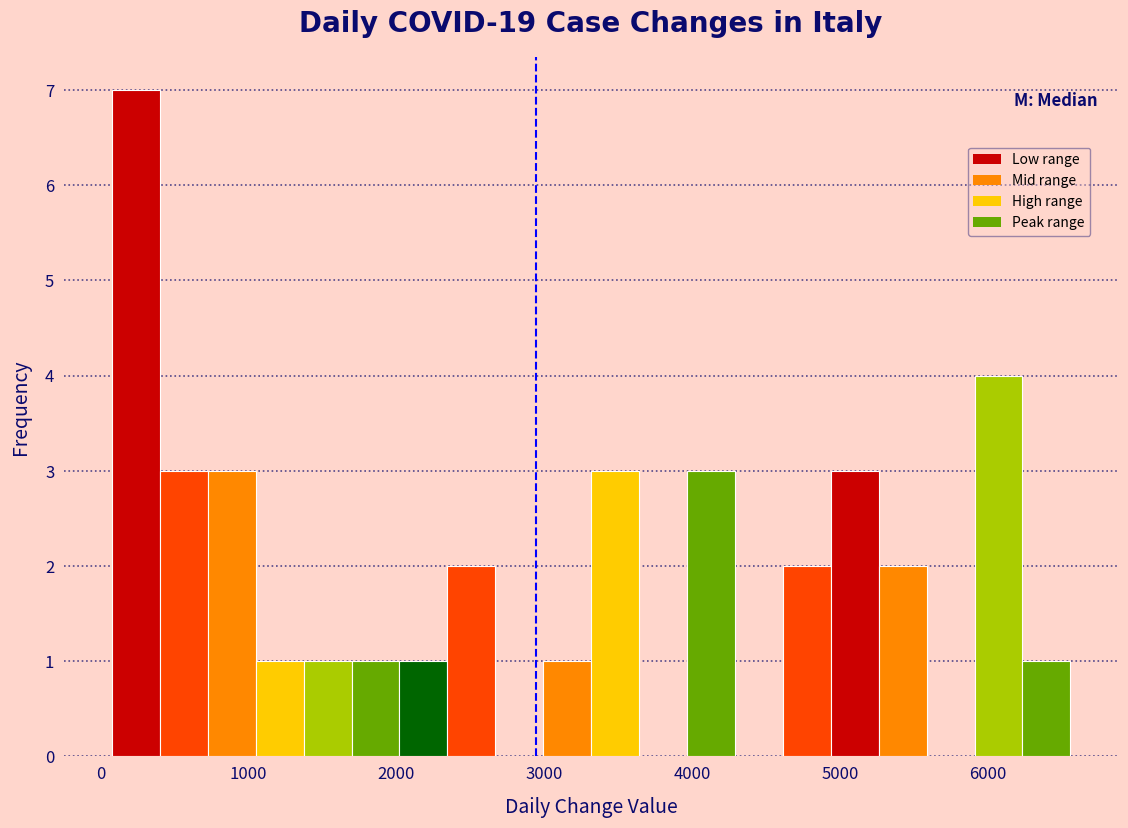

Around what value on the x-axis is the tallest bar? Give the approximate position of its centre, as read against the axis.

200